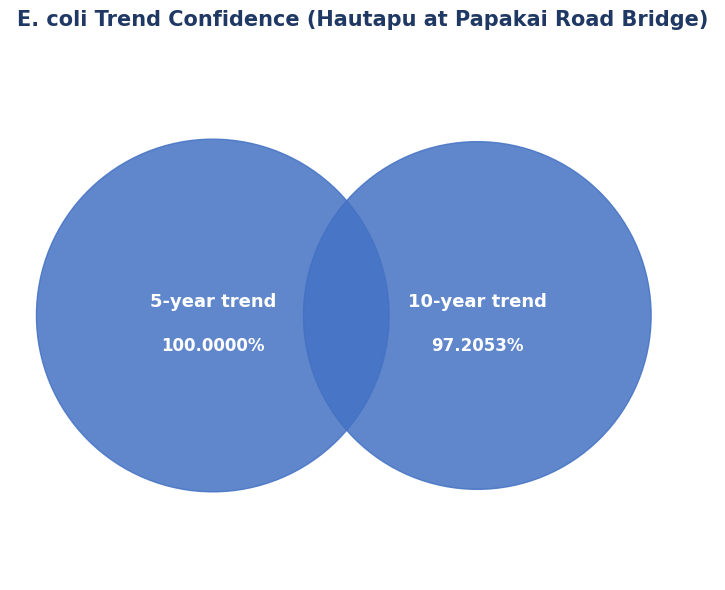

Do 10-year trend and 5-year trend together represent more than half of the pie?

Yes